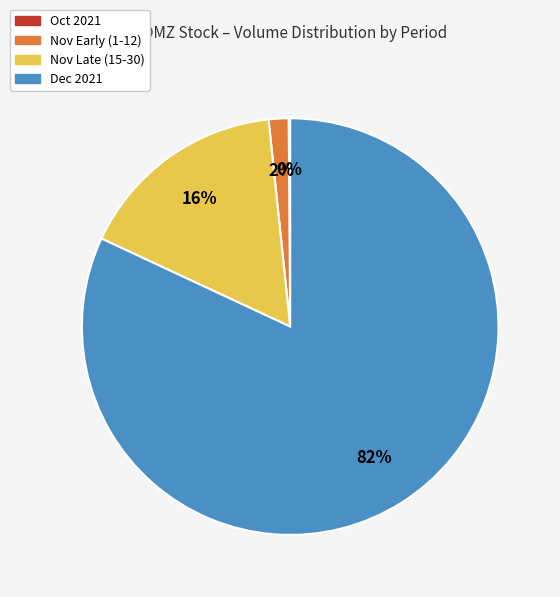

To the nearest percent, what is the average slice percentage?

25%